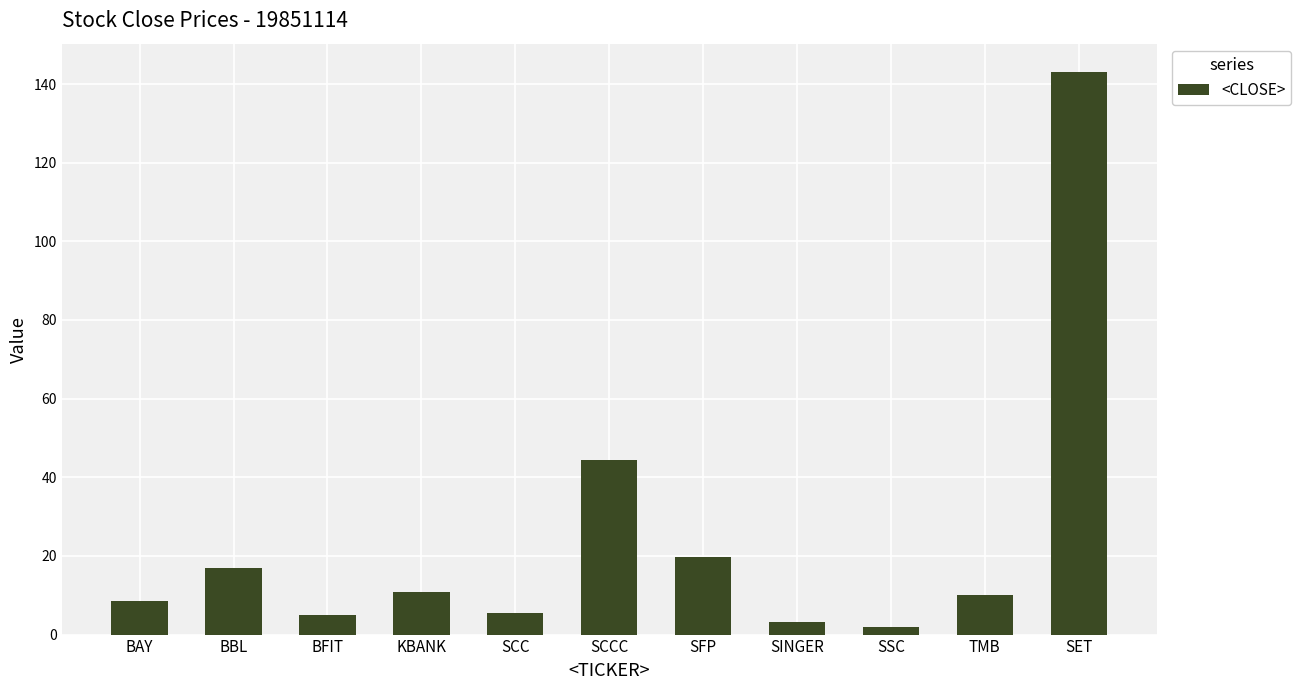

Are the bars horizontal?

No